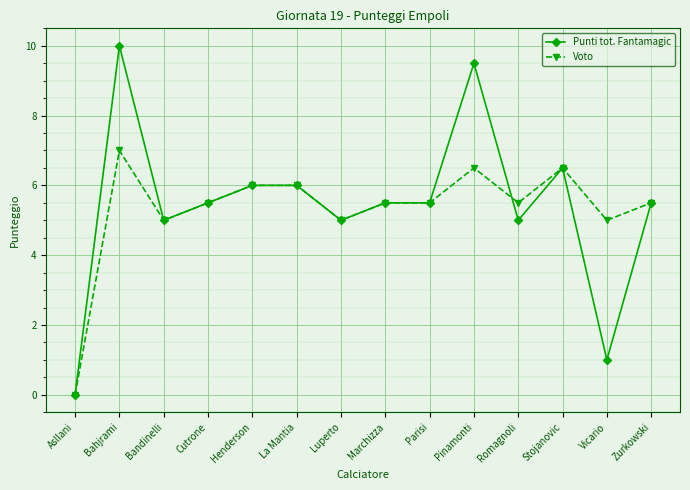

How many data points does each series have?

14